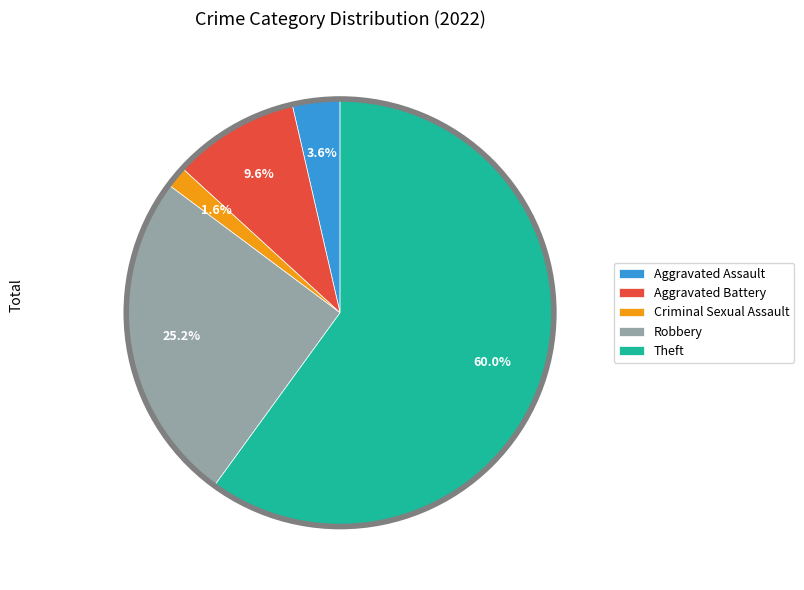

Which slice is the largest?

Theft